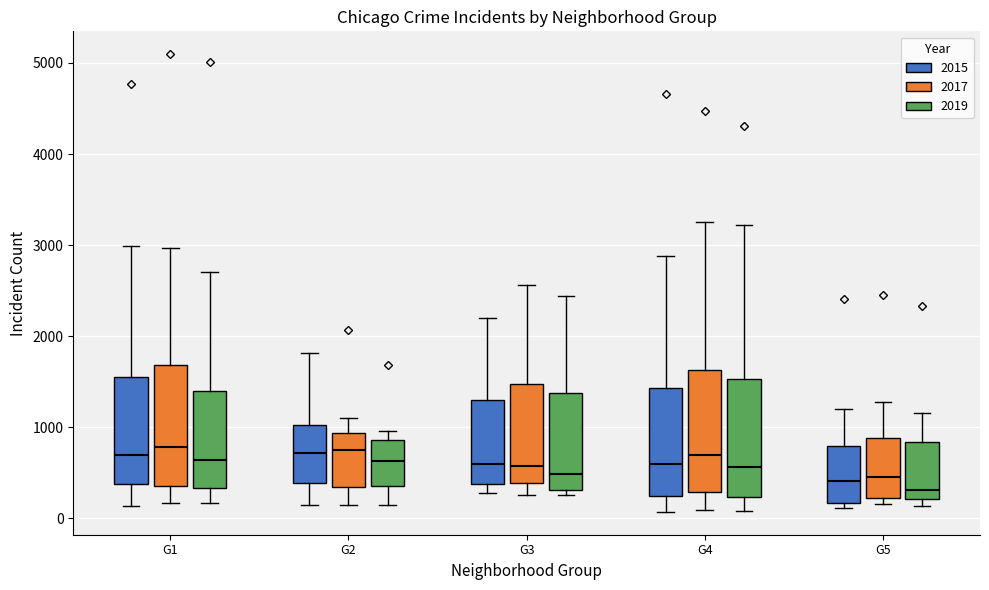

Reading left to right, read every box against the y-axis: the position of its median line, the range the box covers, and the ends of its whiskers. The values are not printed on the chart, so give them approximately, as read against the axis.

G1 (2015): median 700, box 400 to 1600, whiskers 100 to 3000
G1 (2017): median 800, box 400 to 1700, whiskers 200 to 3000
G1 (2019): median 600, box 300 to 1400, whiskers 200 to 2700
G2 (2015): median 700, box 400 to 1000, whiskers 200 to 1800
G2 (2017): median 700, box 300 to 900, whiskers 100 to 1100
G2 (2019): median 600, box 400 to 900, whiskers 100 to 1000
G3 (2015): median 600, box 400 to 1300, whiskers 300 to 2200
G3 (2017): median 600, box 400 to 1500, whiskers 300 to 2600
G3 (2019): median 500, box 300 to 1400, whiskers 300 (just below the box's lower edge) to 2400
G4 (2015): median 600, box 200 to 1400, whiskers 100 to 2900
G4 (2017): median 700, box 300 to 1600, whiskers 100 to 3300
G4 (2019): median 600, box 200 to 1500, whiskers 100 to 3200
G5 (2015): median 400, box 200 to 800, whiskers 100 to 1200
G5 (2017): median 500, box 200 to 900, whiskers 200 (just below the box's lower edge) to 1300
G5 (2019): median 300, box 200 to 800, whiskers 100 to 1200